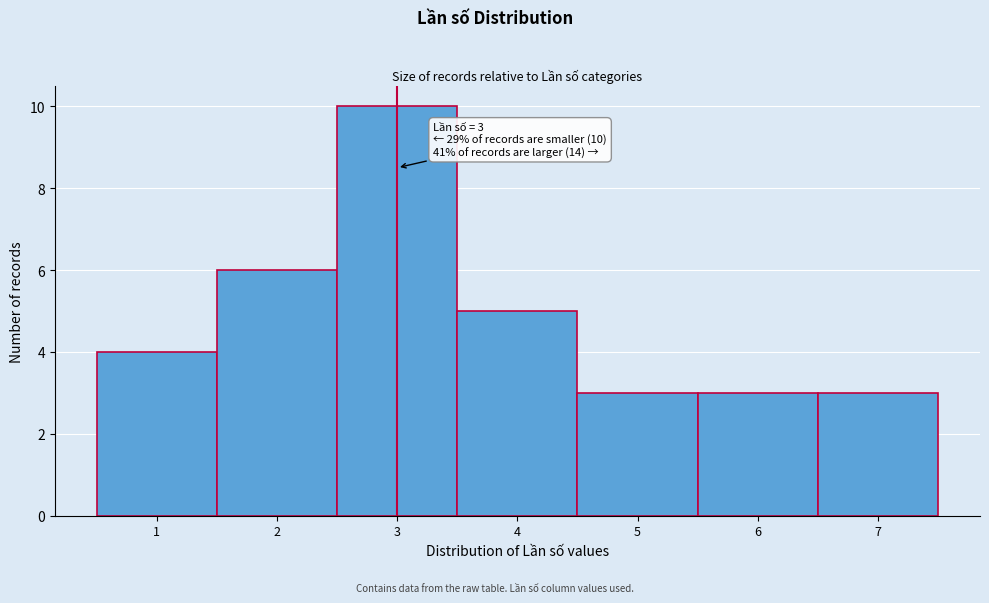

Over which range of the x-axis is the bar tallest?

2.5 to 3.5